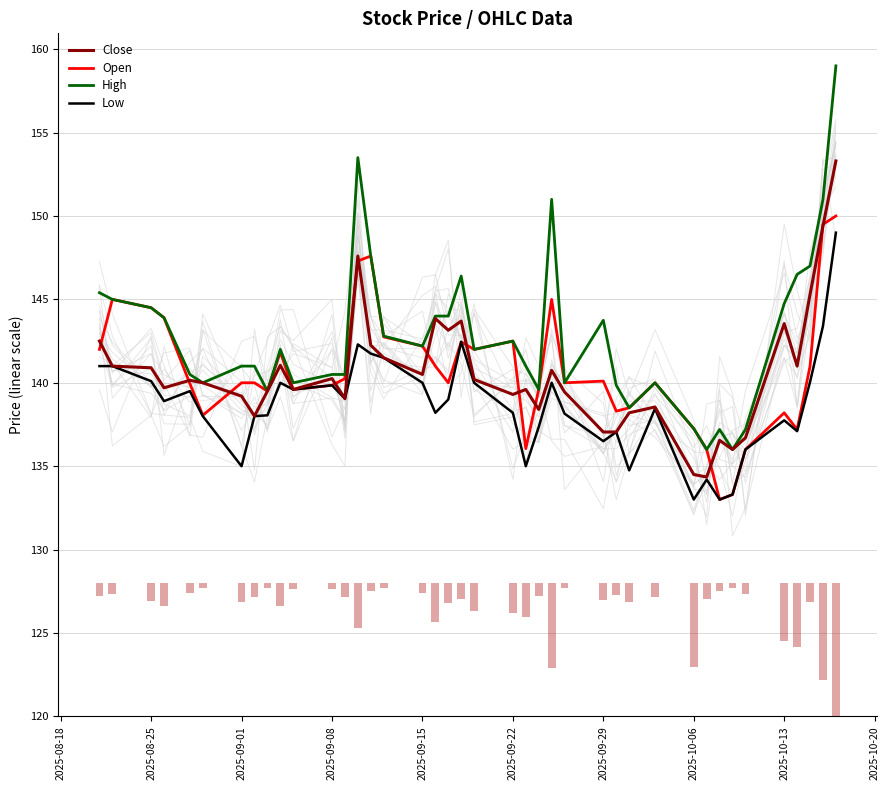

What is the maximum value for Close?

153.3